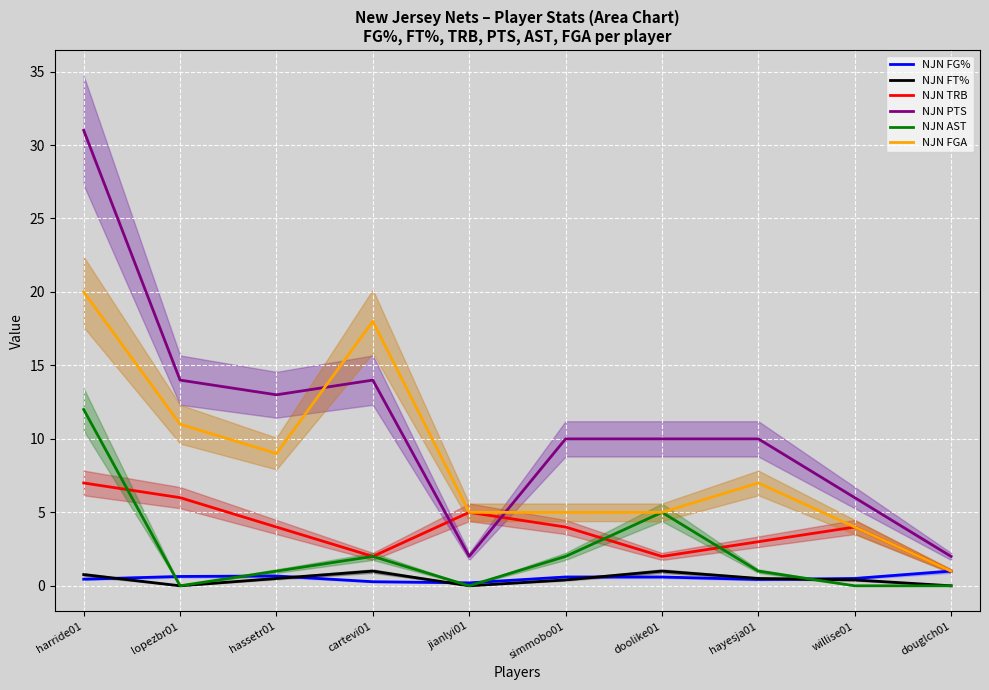

Which series changed the most between hayesja01 and willise01?

NJN PTS